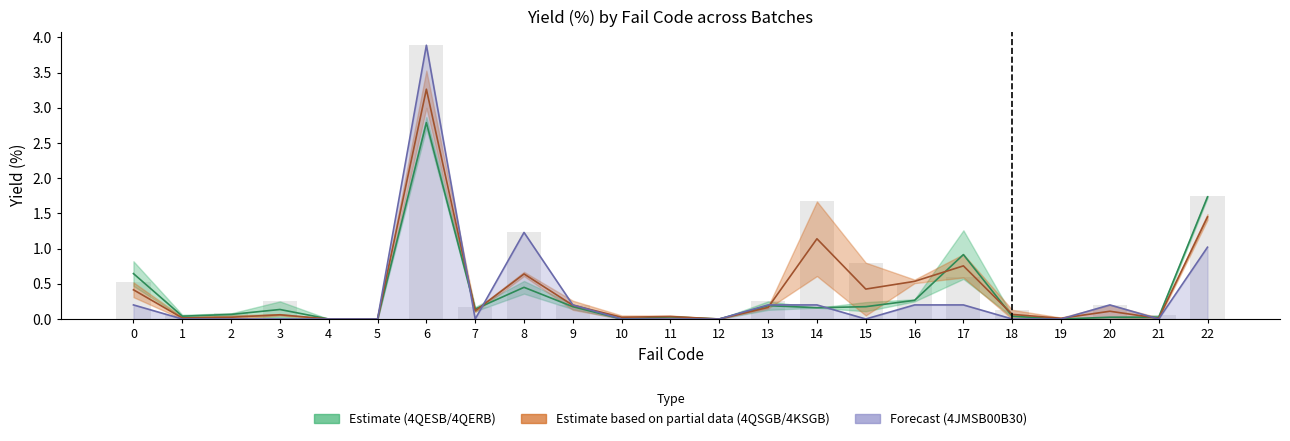

Is the value of Estimate partial (4QSGB/4KSGB mid) at 20 greater than the value of Estimate (4QESB/4QERB mid) at 13?

No